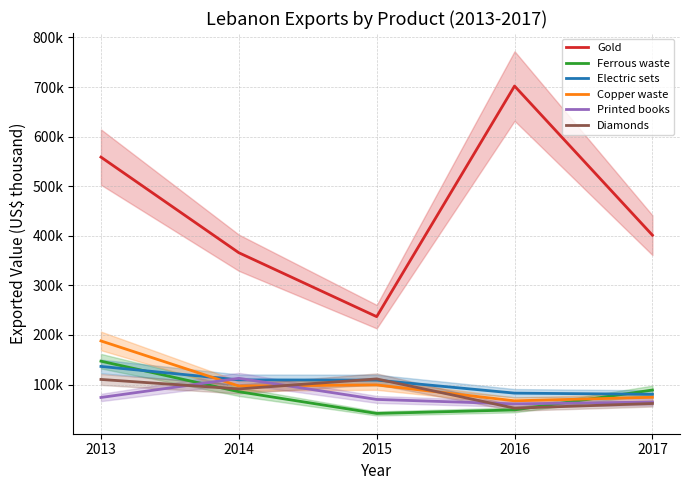

How many data points does each series have?

5